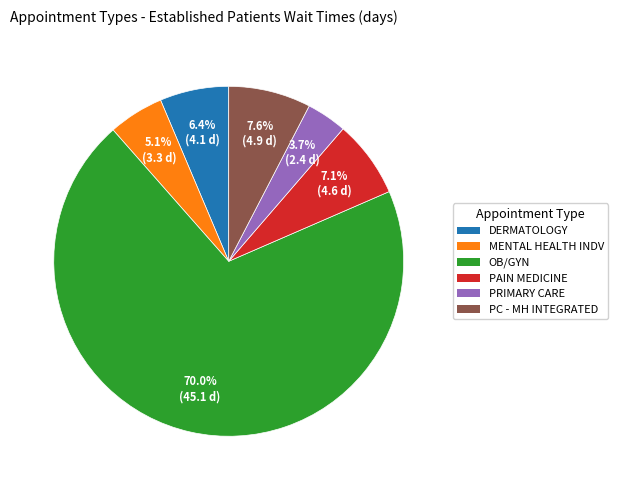

Is there any slice that represents more than half of the pie?

Yes